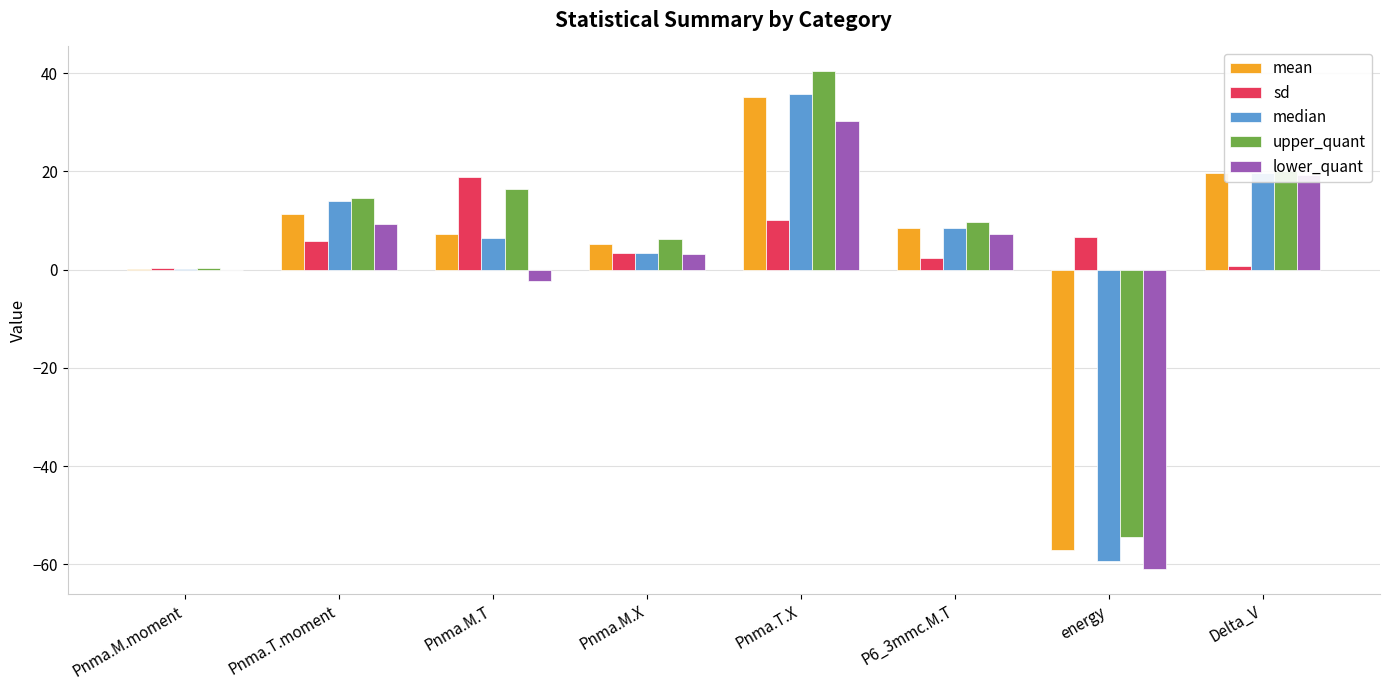

Is the value of upper_quant at Pnma.M.moment greater than the value of median at Pnma.T.X?

No